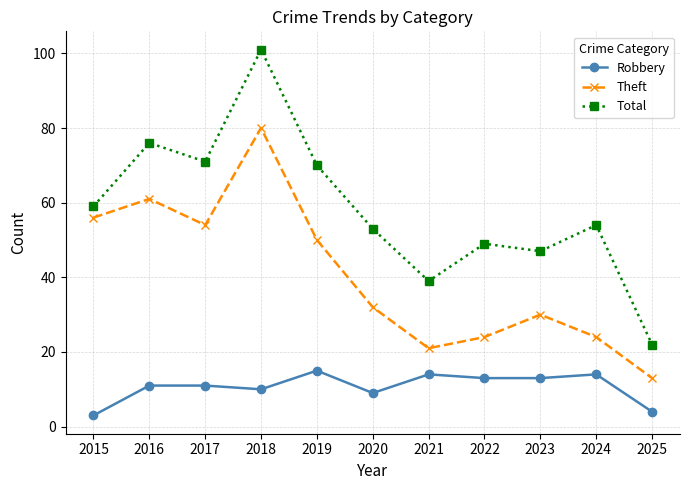

What is the value of the Theft point at the 4th from the left?

80